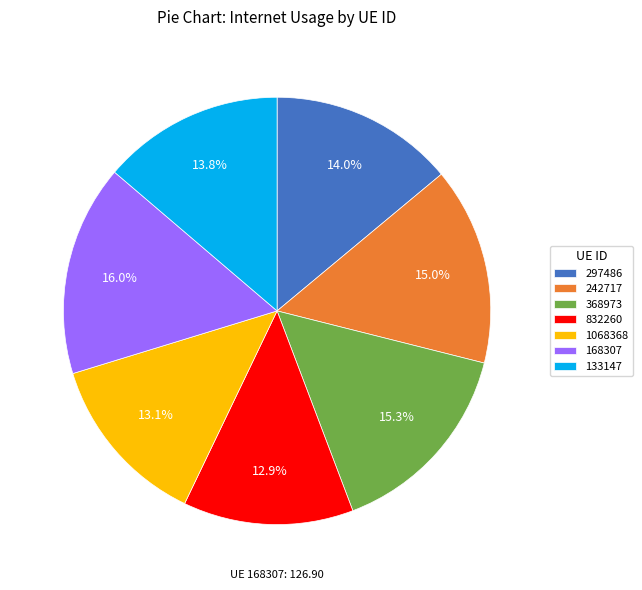

What percentage is the 297486 slice, to the nearest percent?

14%